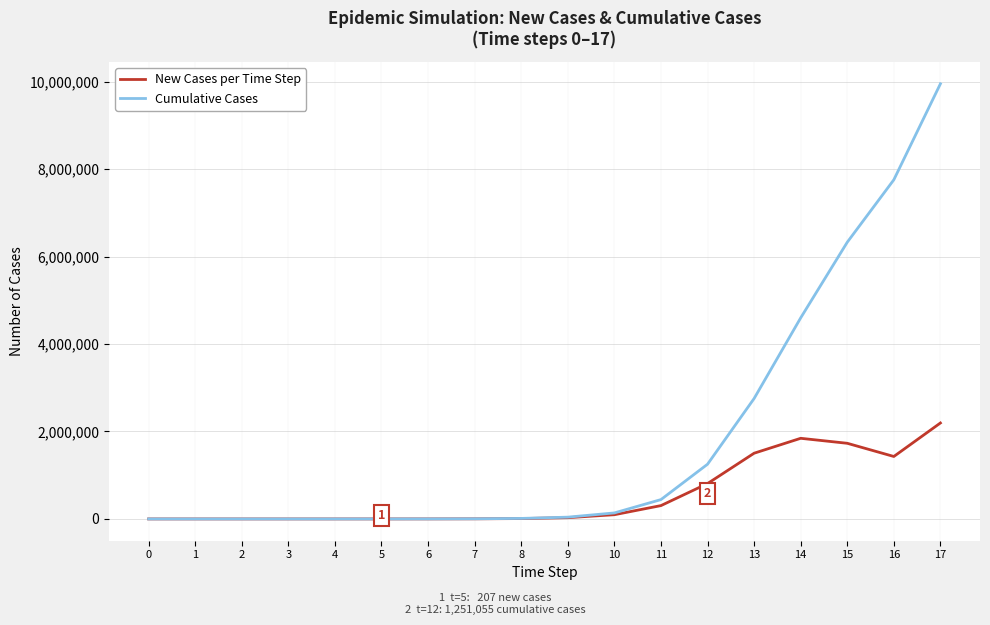

Which series has the largest range (max minus min)?

Cumulative Cases